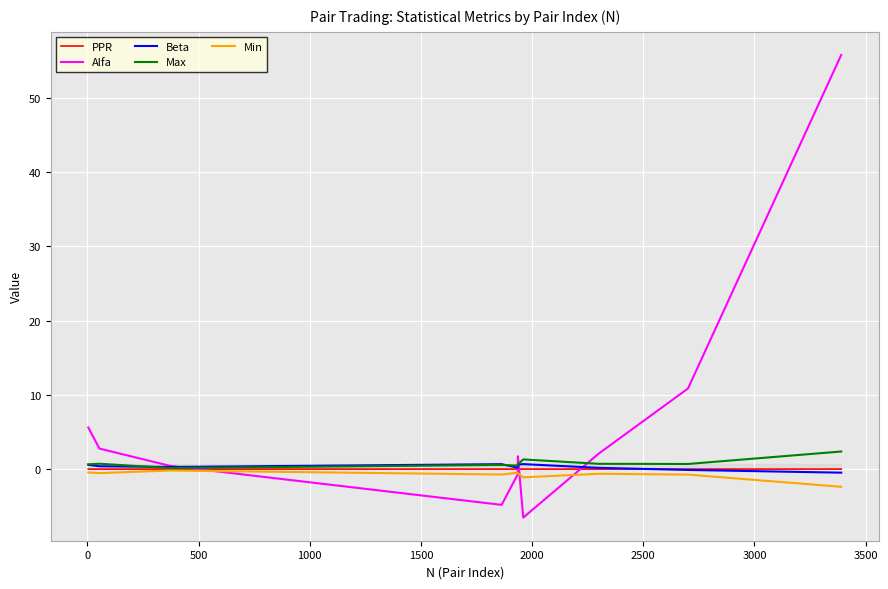

What is the maximum value shown in the chart?

55.8